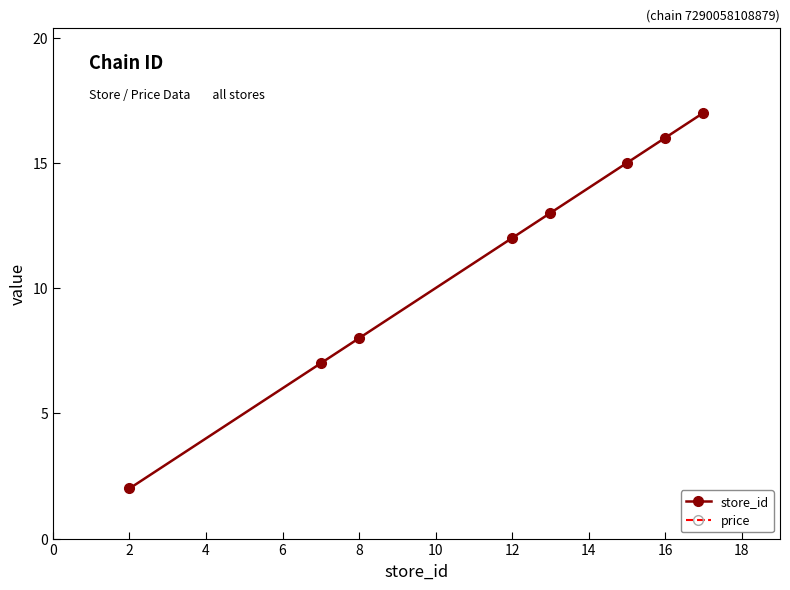

What is the value of the store_id point at the 4th from the left?

12